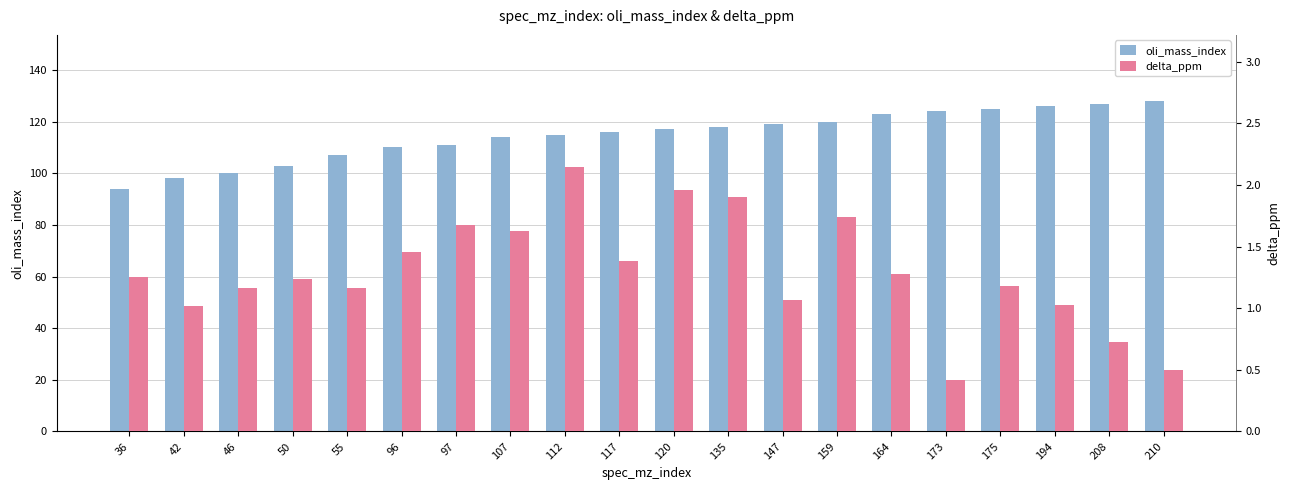

What is the spread (max minus min) of values at 96?

108.5